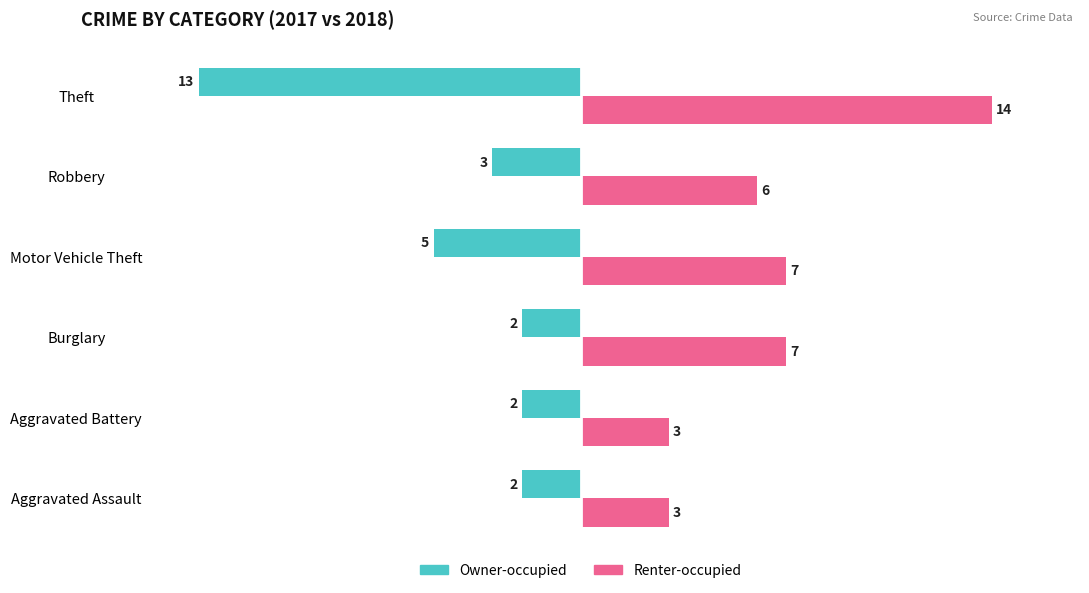

Which series changed the most between Aggravated Battery and Burglary?

Renter-occupied